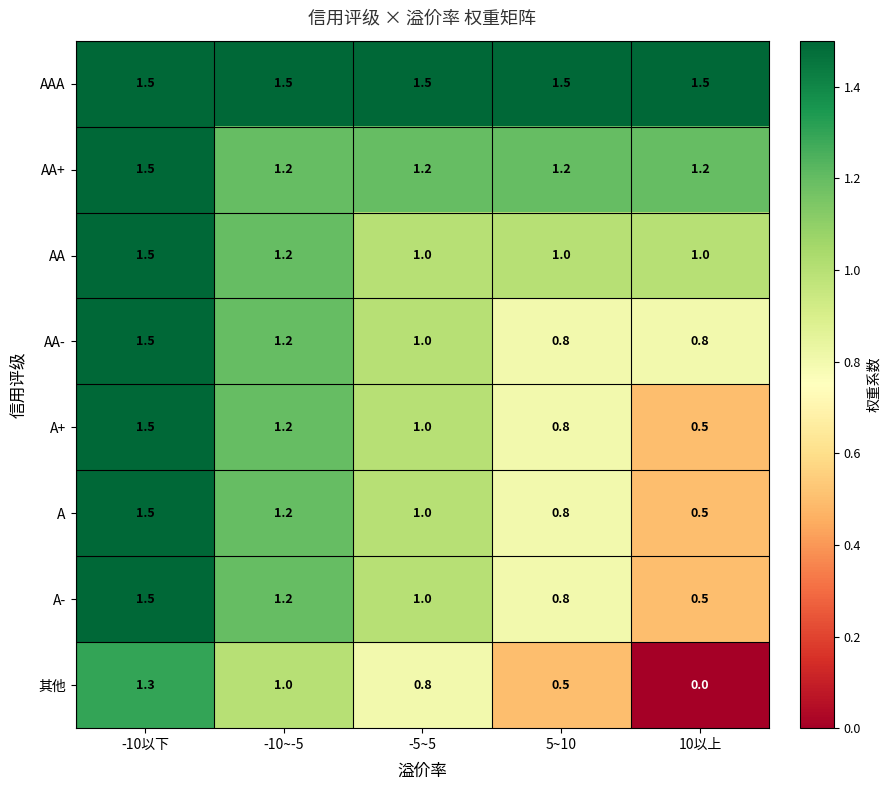

What is the total value across all series at -5~5?

8.5